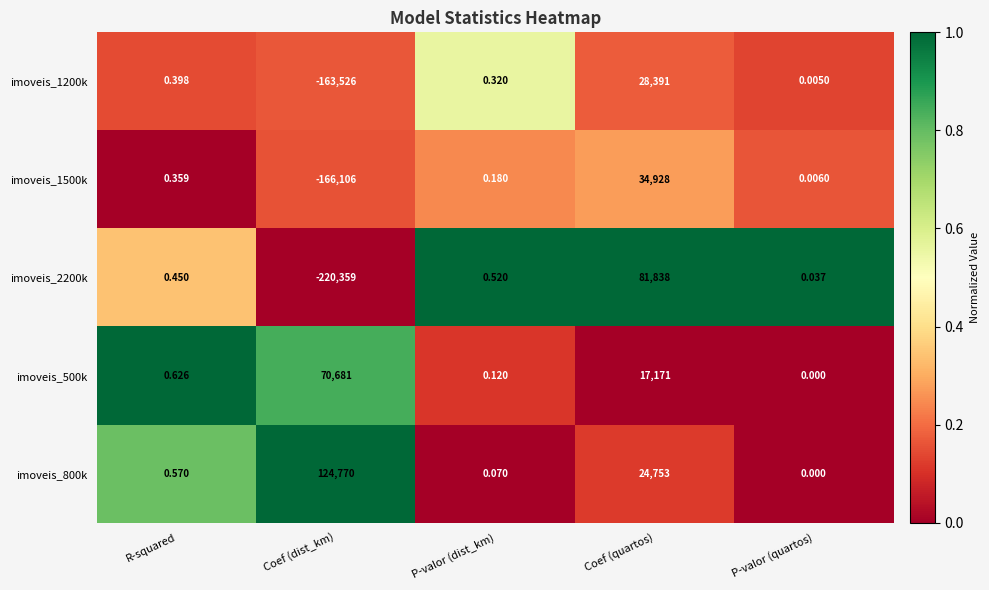

At which label is imoveis_1200k closest to -67567?

P-valor (quartos)